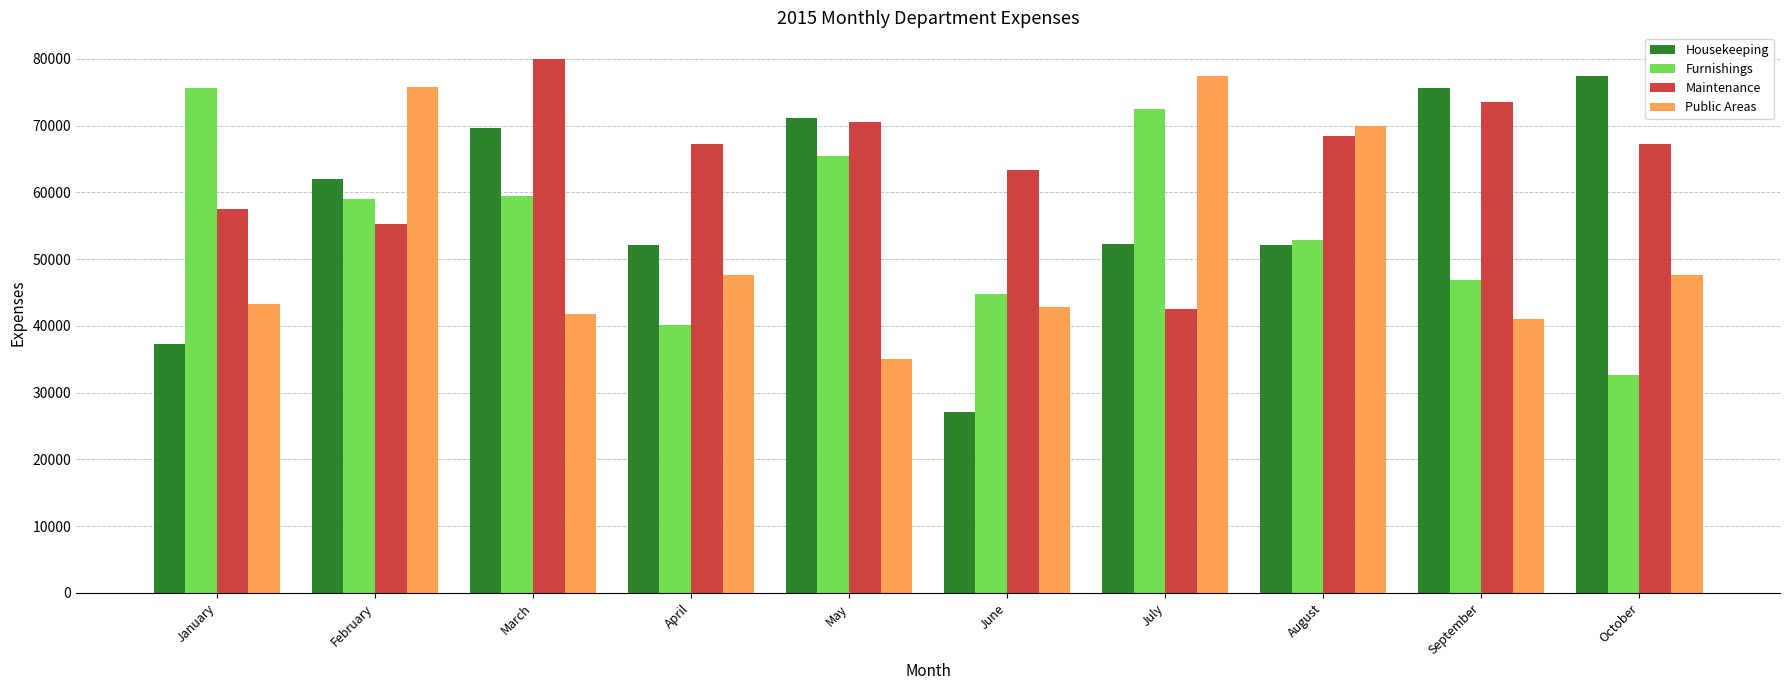

Rank the series by their average value, from highest to lowest.

Maintenance, Housekeeping, Furnishings, Public Areas